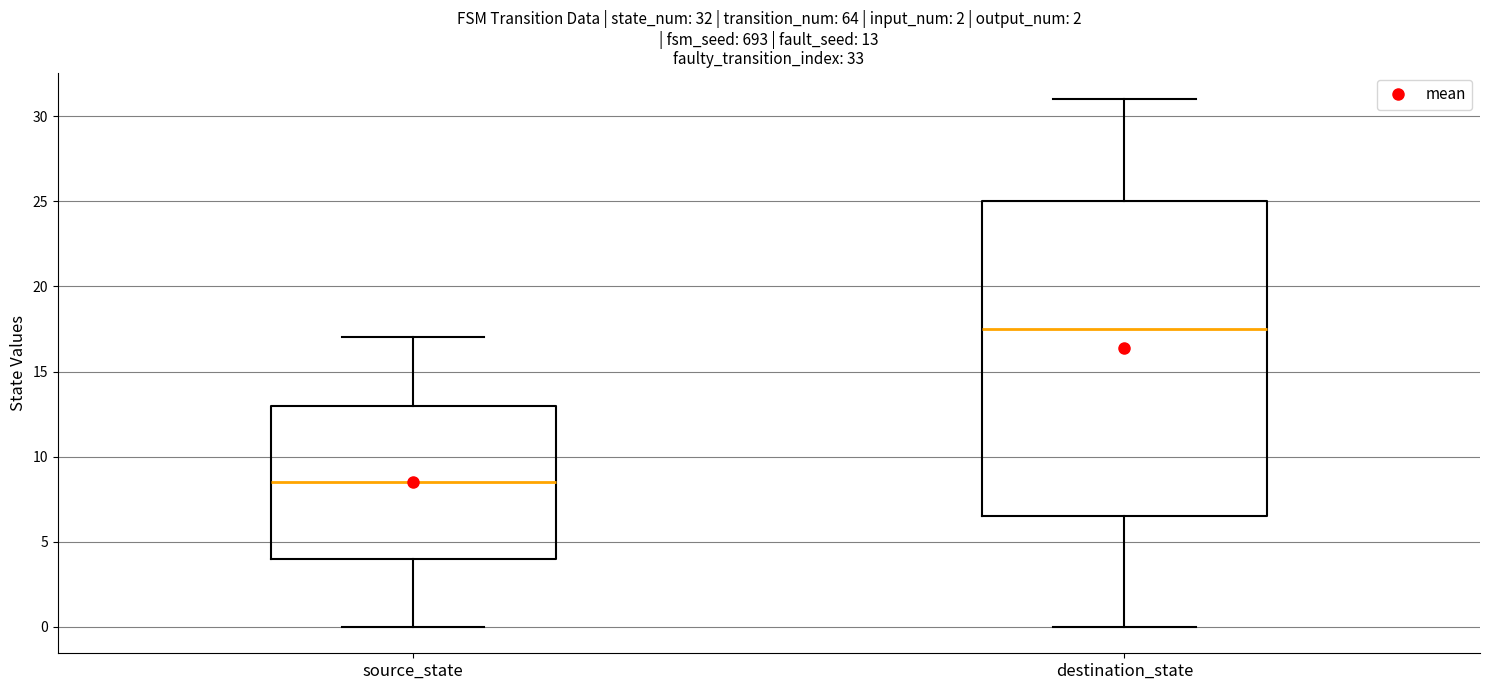

Which box's median line is the lowest?

source_state